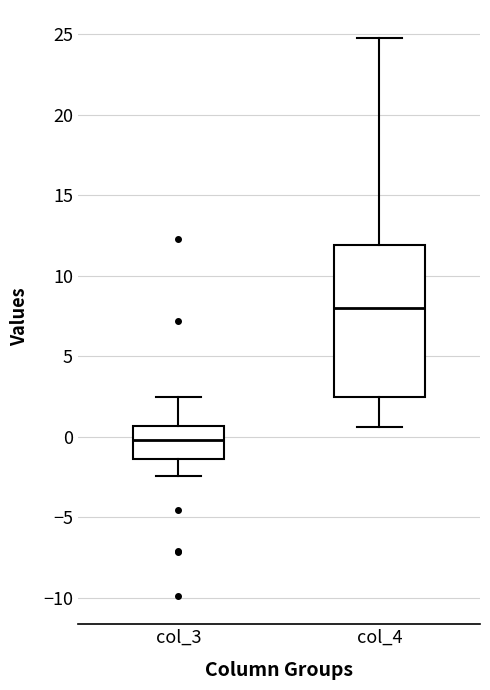

Which box's median line is the lowest?

col_3